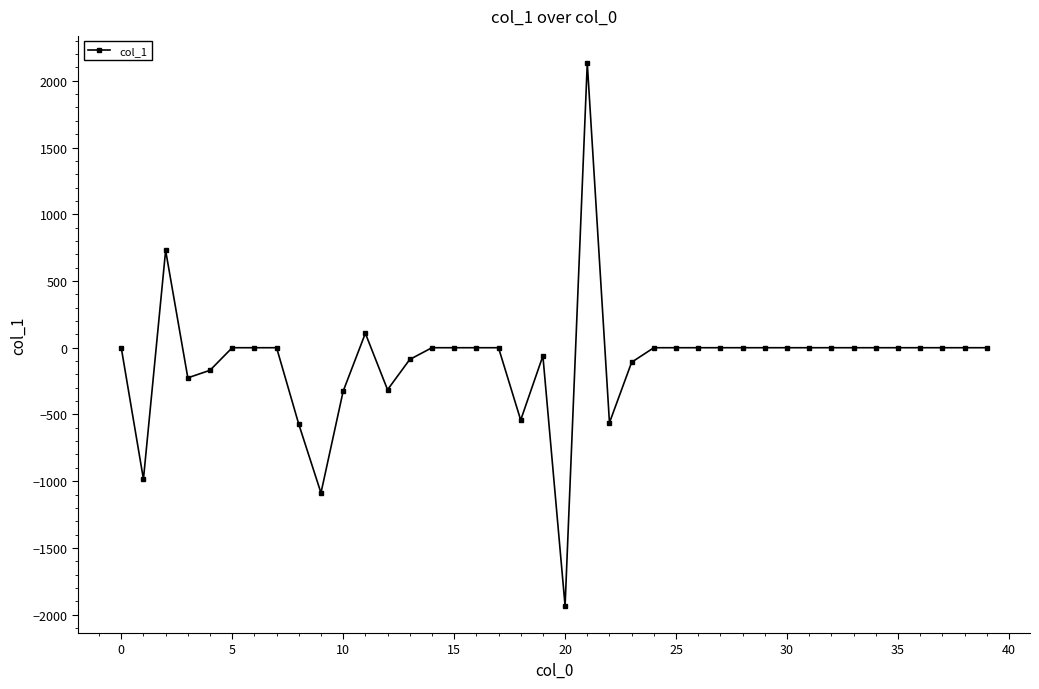

What is the difference between the maximum and second lowest values?

3220.9